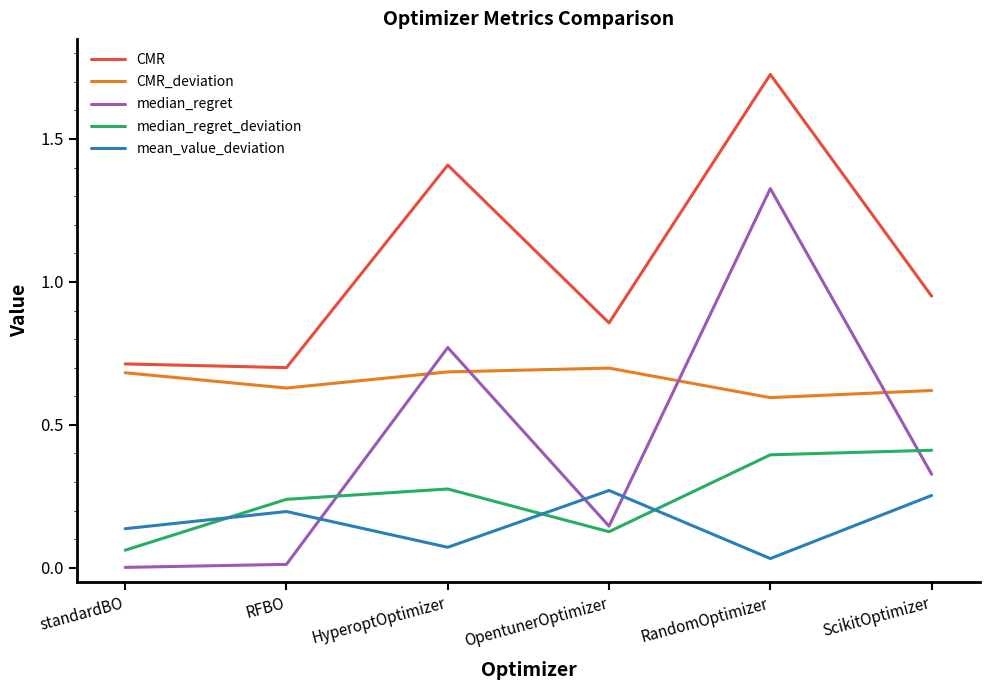

Which label corresponds to the largest value in the chart?

RandomOptimizer